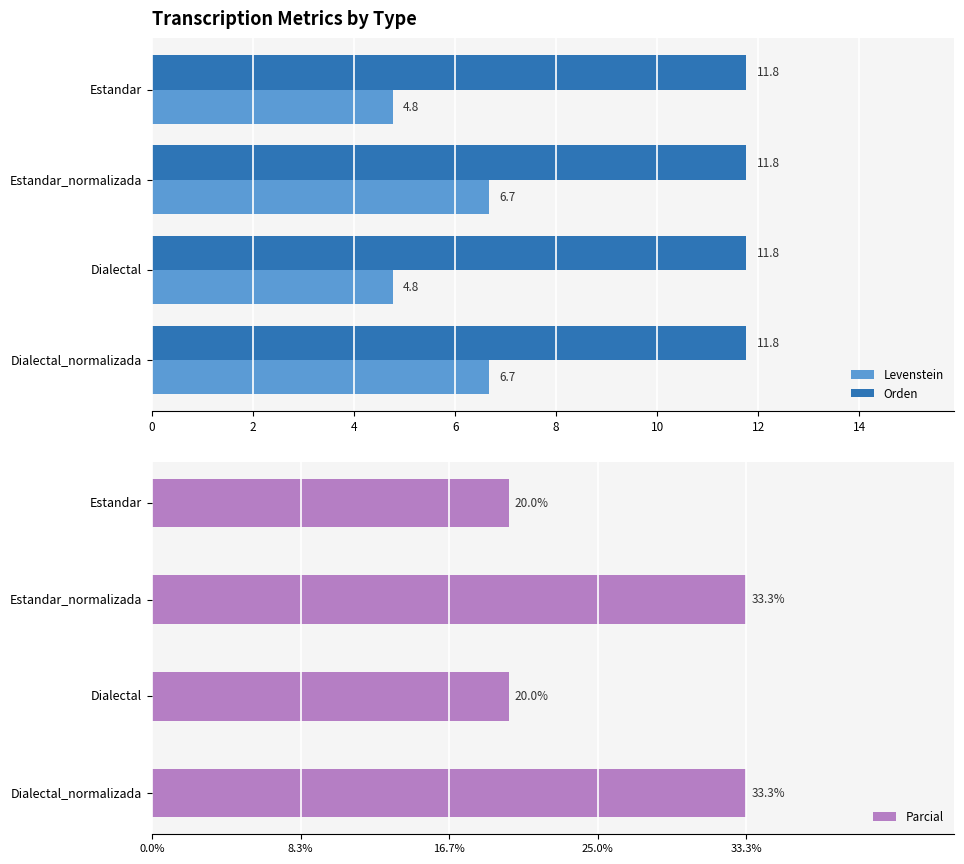

Is it true that Levenstein equals 6.7 at Estandar_normalizada?

True